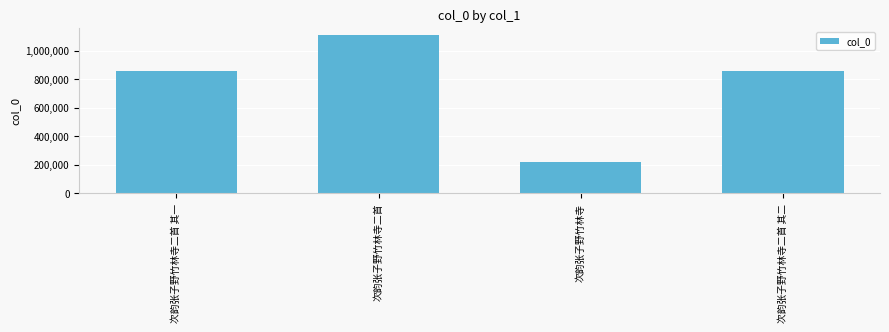

What is the label of the 2nd bar from the left?

次韵张子野竹林寺二首